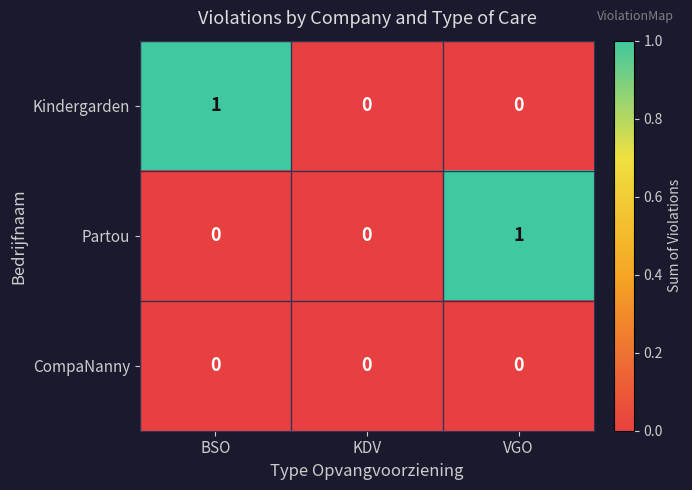

Between KDV and VGO, which series saw the biggest shift?

Partou